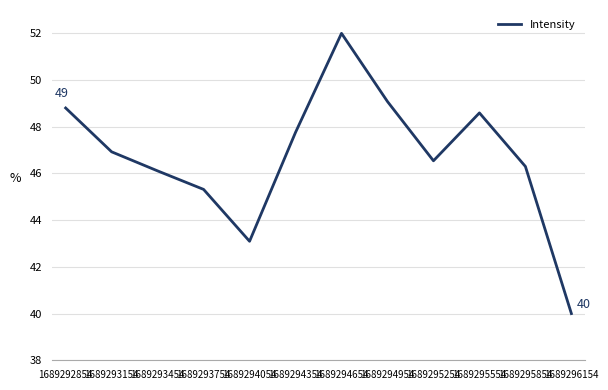

Reading left to right, list all the values displayed in this chart.

1689292854=48.8	1689293154=46.9	1689293454=46.1	1689293754=45.3	1689294054=43.1	1689294354=47.8	1689294654=52.0	1689294954=49.1	1689295254=46.5	1689295554=48.6	1689295854=46.3	1689296154=40.0